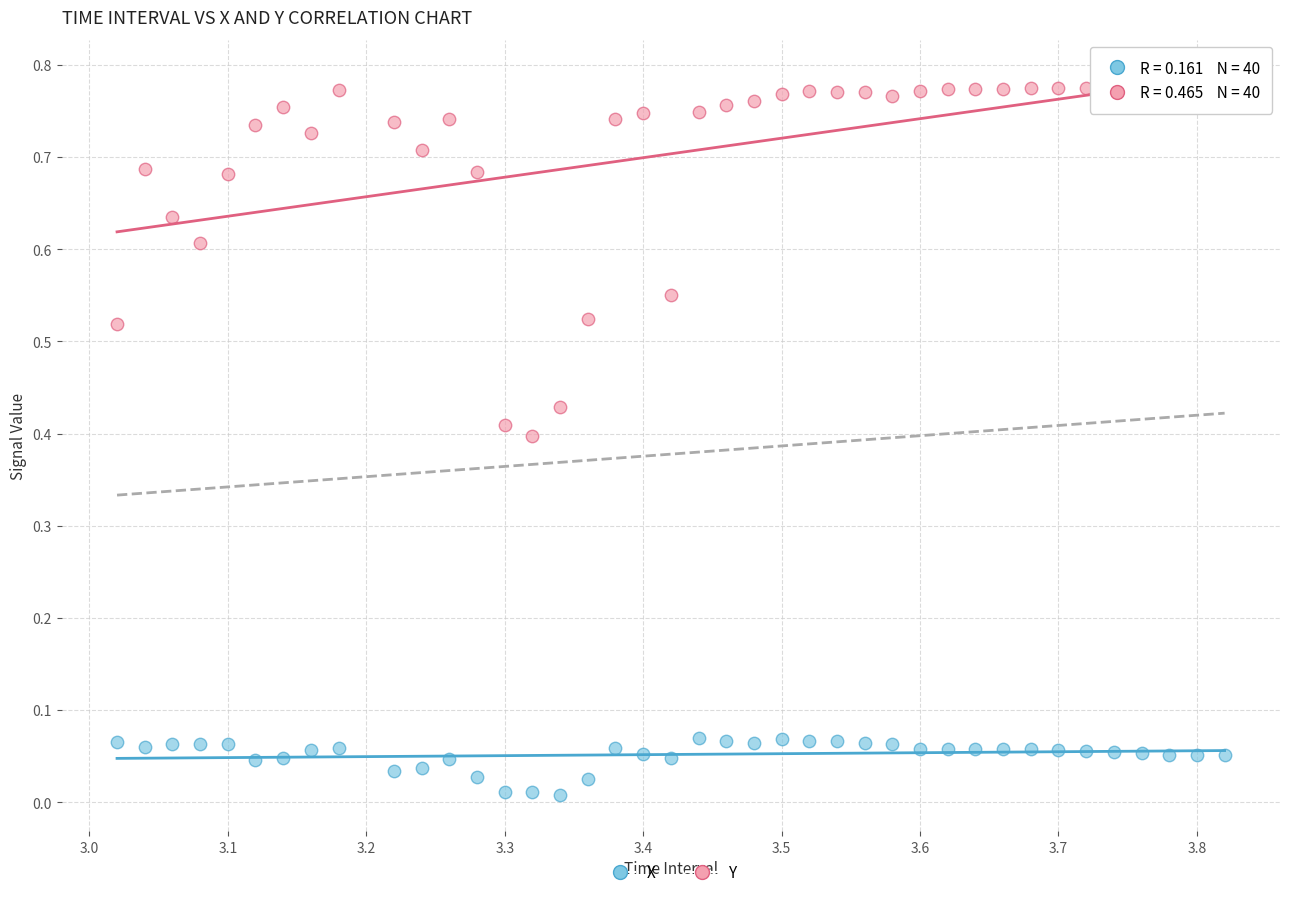

Which series contains the highest Y value?

Y